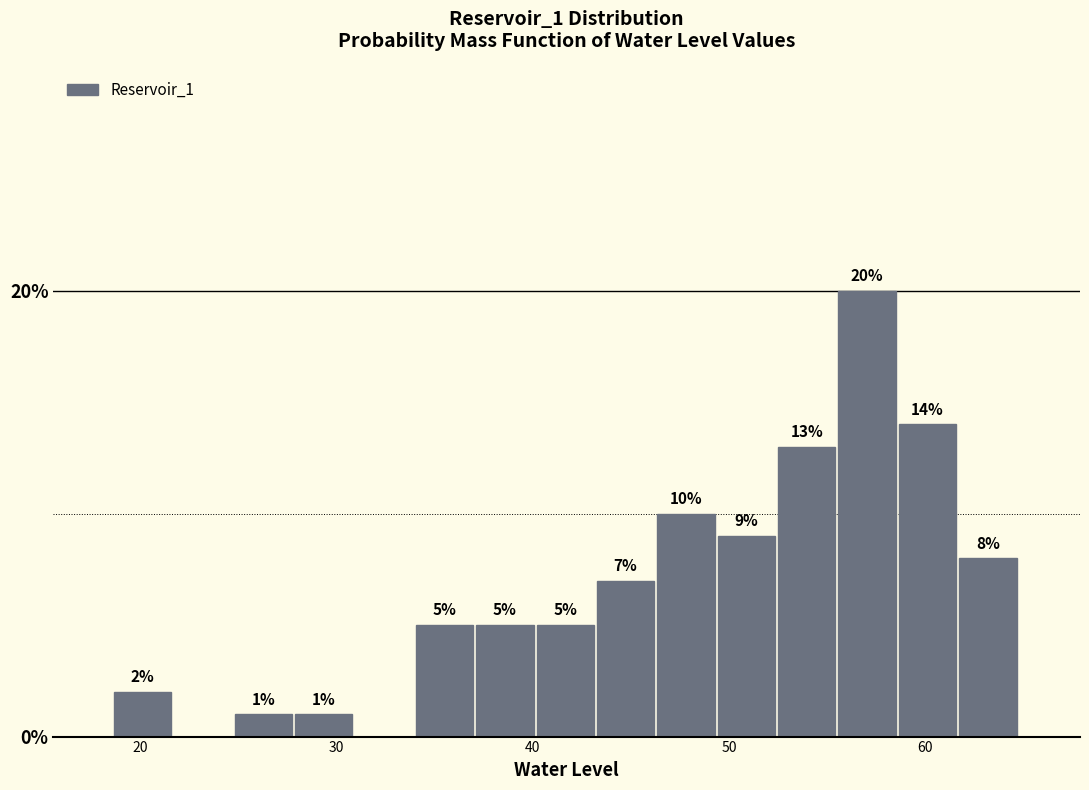

Read against the x-axis, roughly where is the centre of the tallest bar?

57